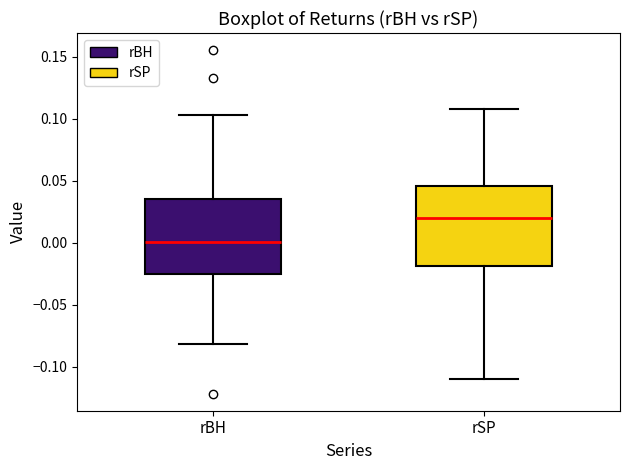

Which box's median line is the highest?

rSP